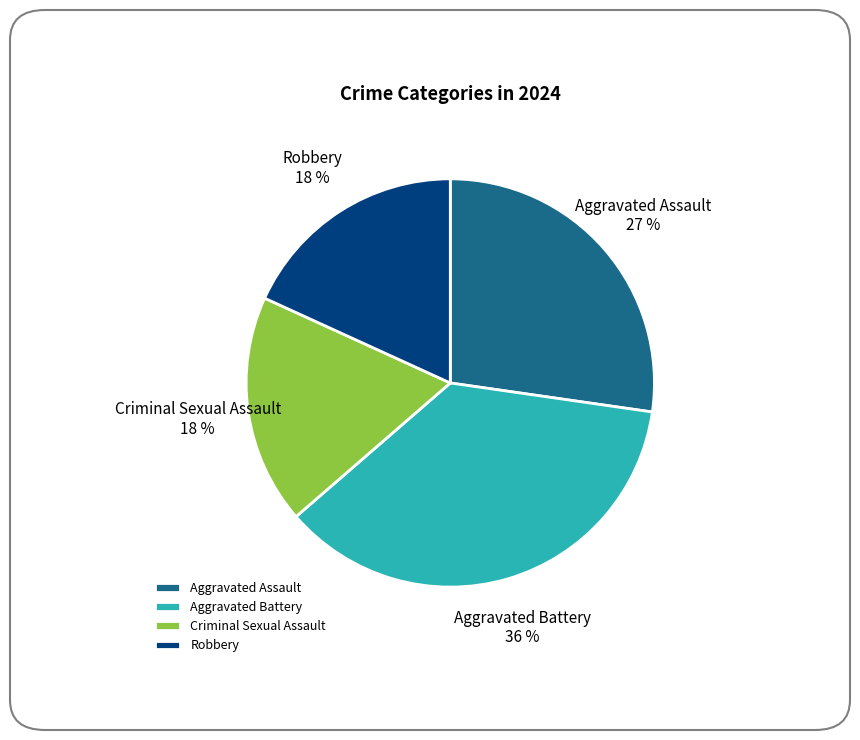

Is it true that Aggravated Battery is 36% of the pie?

True